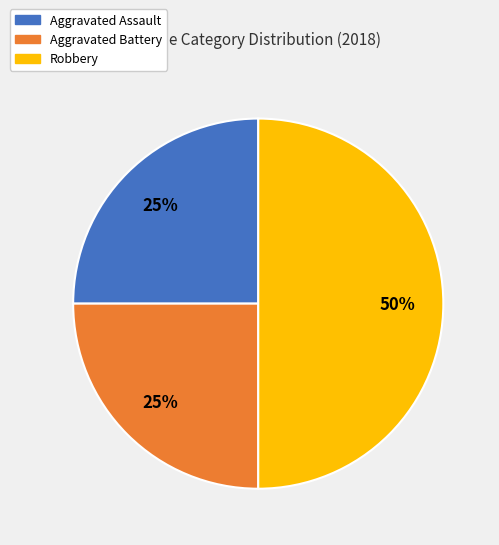

Is it true that Robbery is 56% of the pie?

False